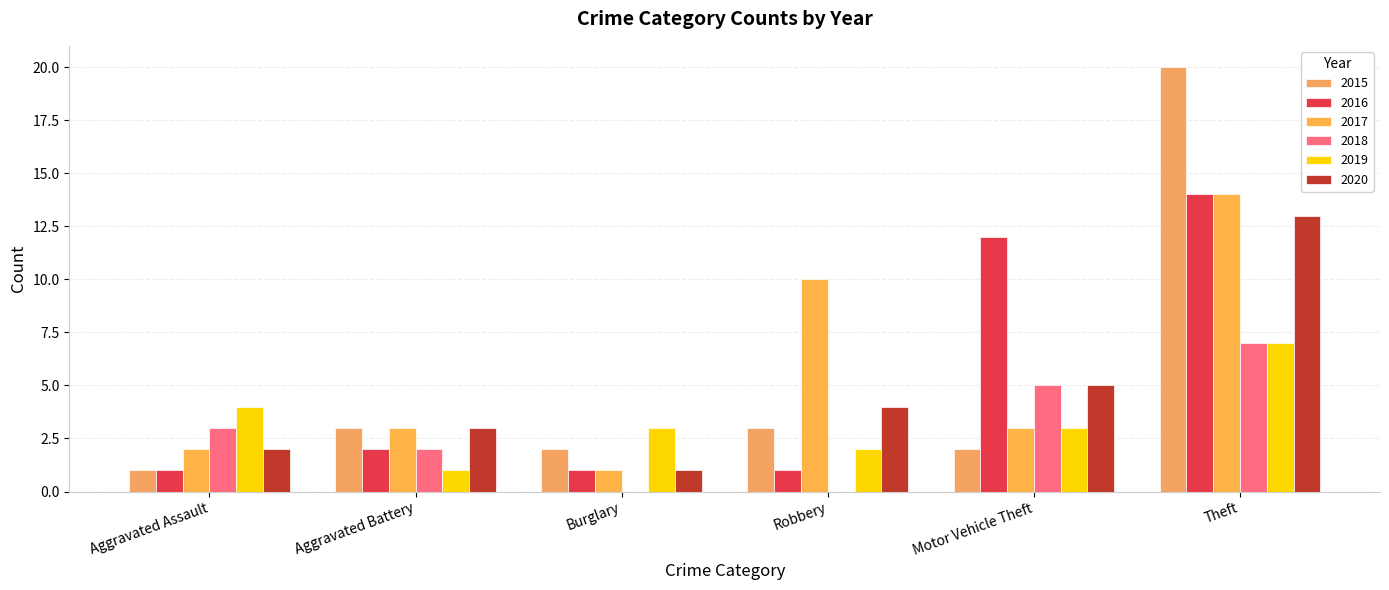

Reading left to right, extract all data points from this chart.

2015: 1	3	2	3	2	20
2016: 1	2	1	1	12	14
2017: 2	3	1	10	3	14
2018: 3	2	0	0	5	7
2019: 4	1	3	2	3	7
2020: 2	3	1	4	5	13